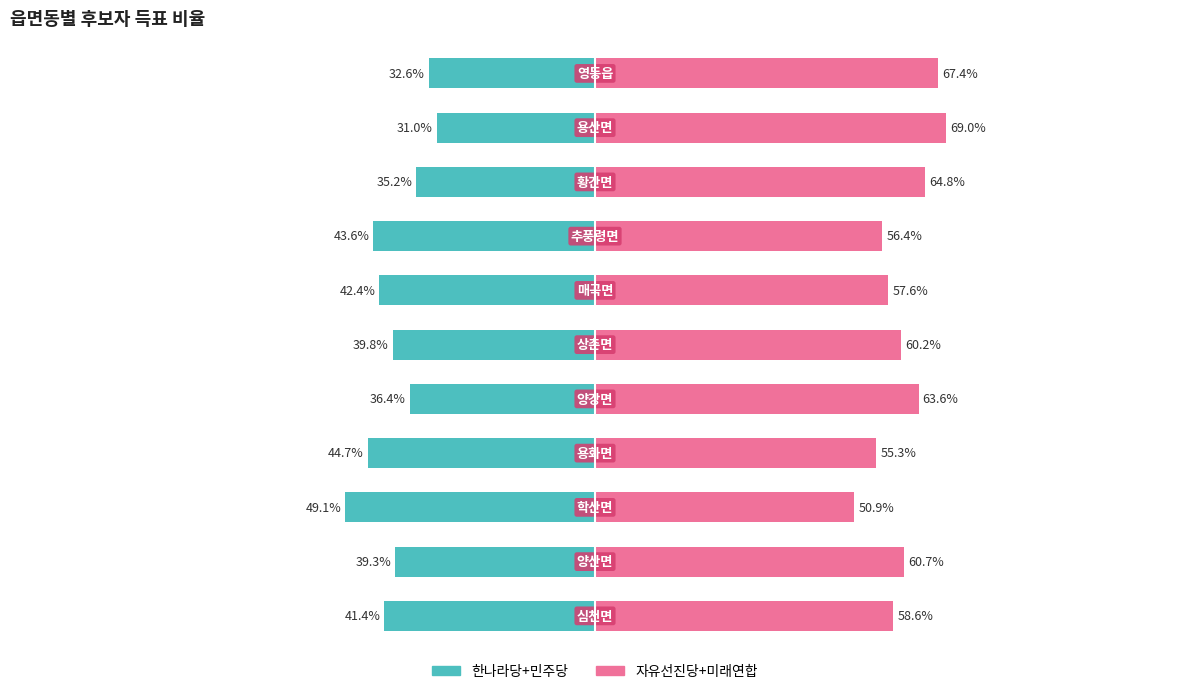

At how many categories does at least one series exceed 35?

11